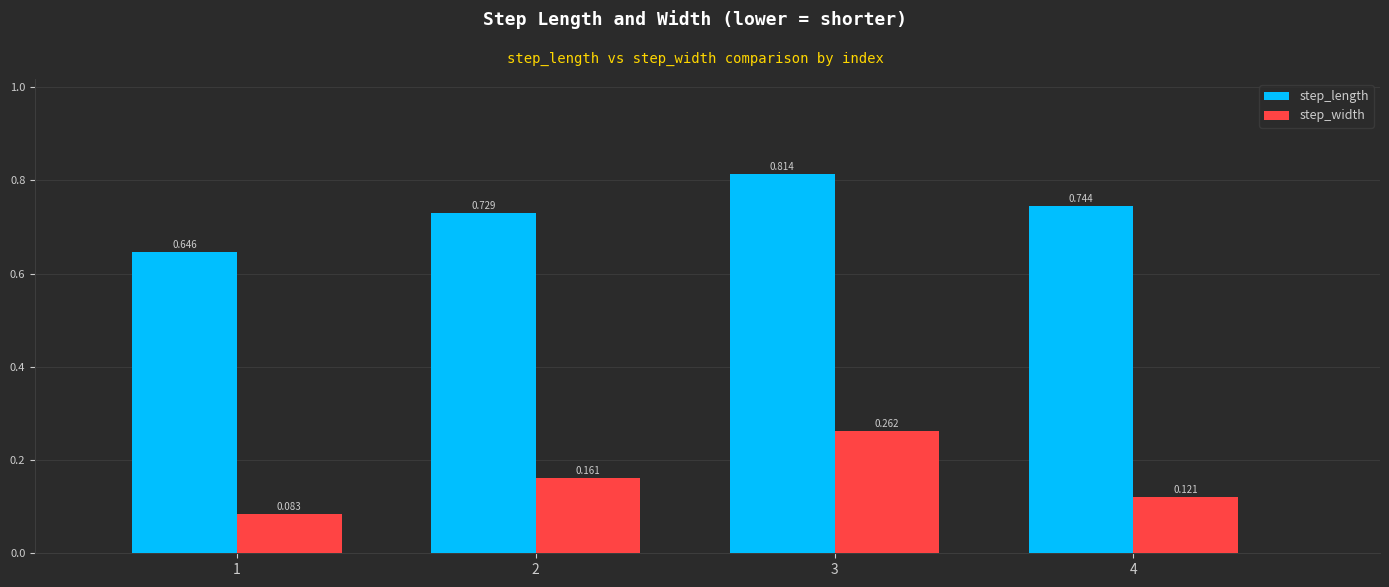

Rank the series by their average value, from lowest to highest.

step_width, step_length